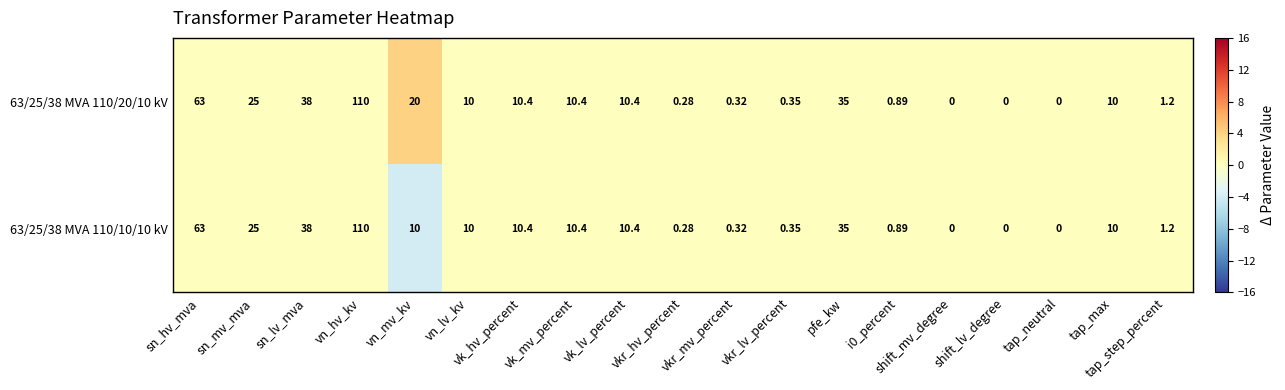

How many values in the 63/25/38 MVA 110/20/10 kV series are below 10?

8